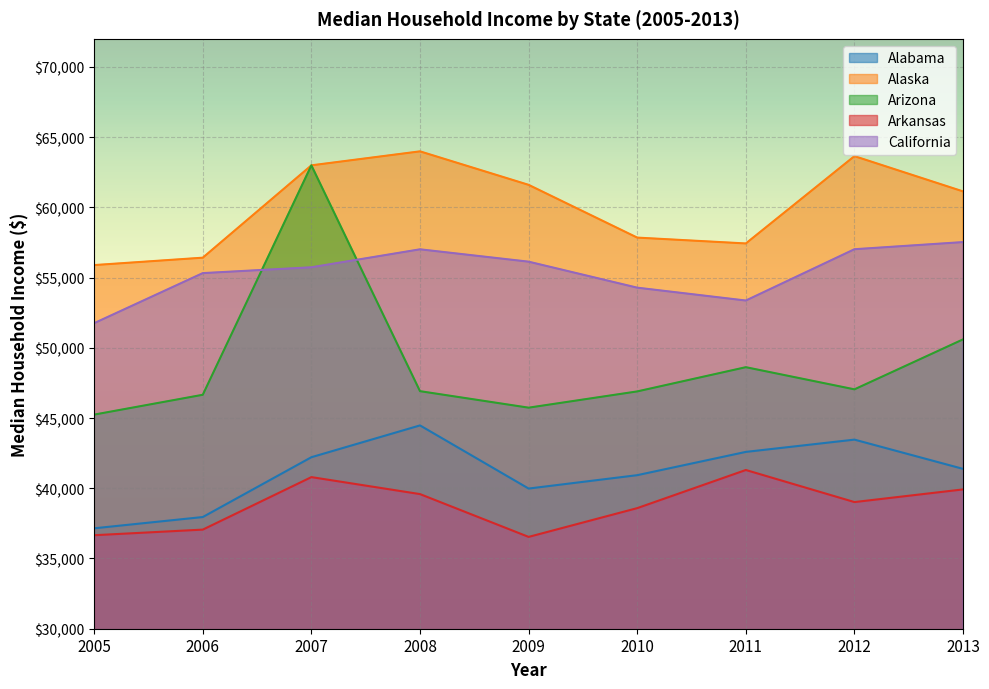

True or false: Arkansas and Alabama cross at least once.

False